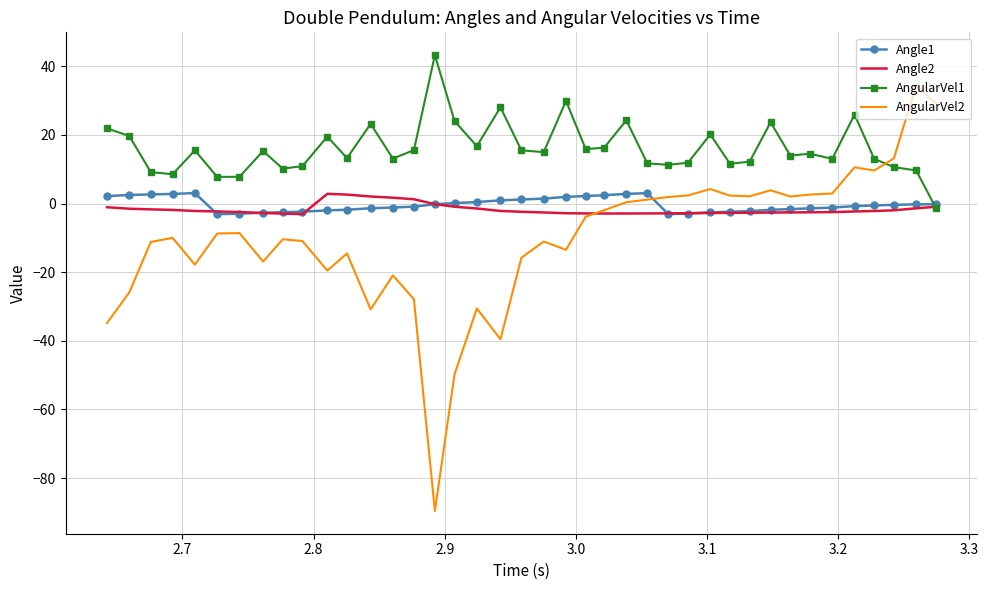

Which series has the widest spread of values?

AngularVel2